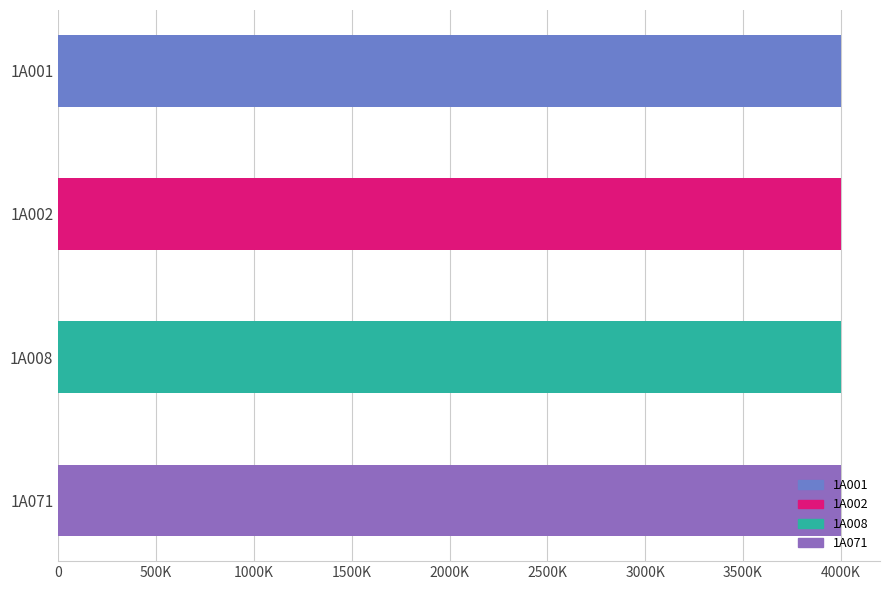

Does the chart contain any negative values?

No